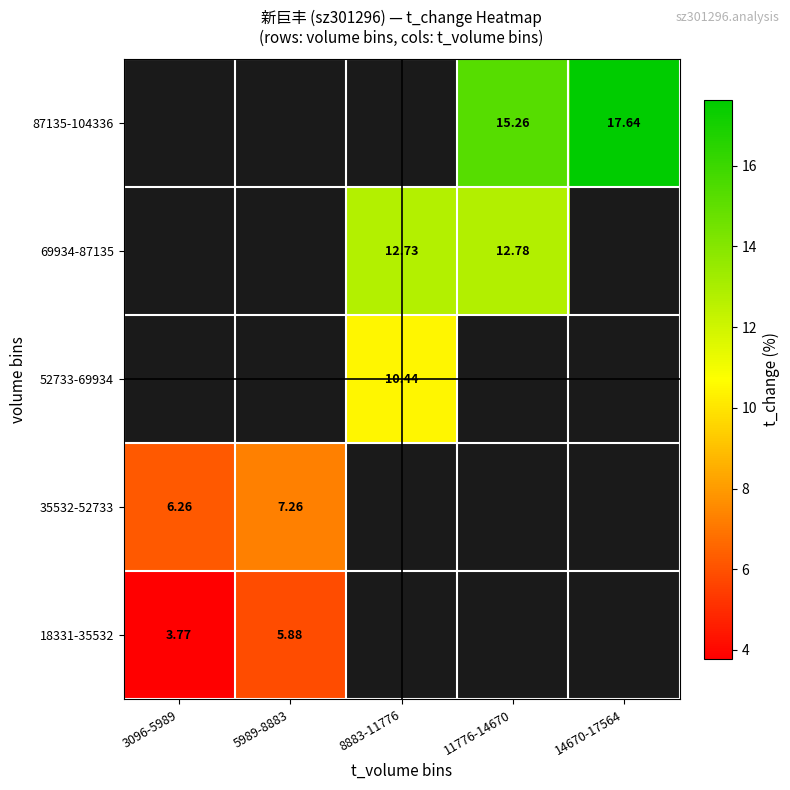

Between 14670-17564 and 5989-8883, which is larger?

5989-8883